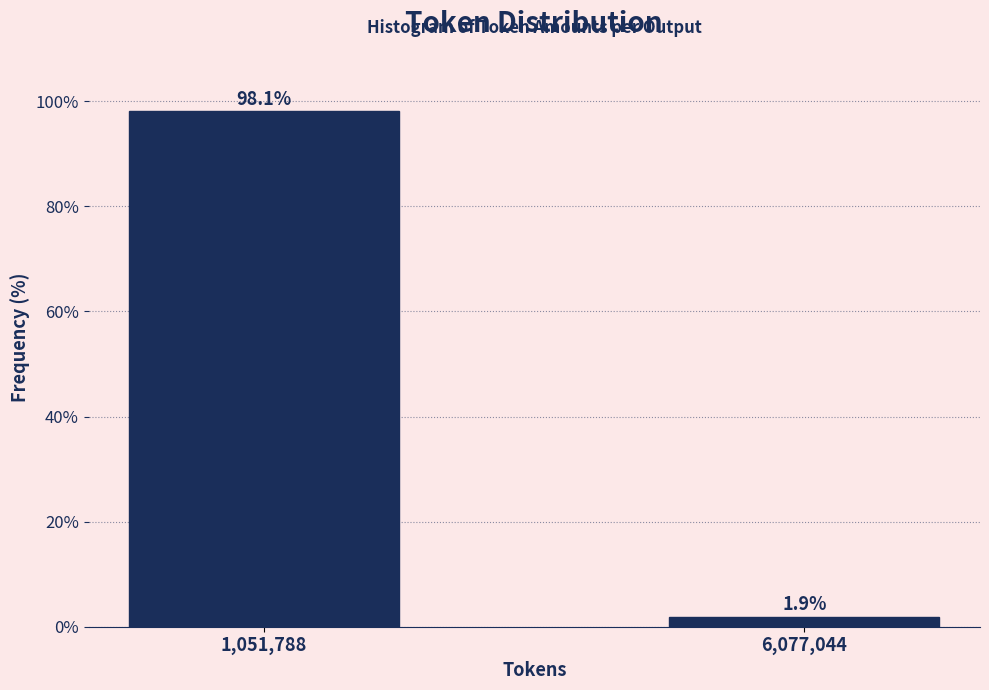

Reading left to right, transcribe all the data shown in this chart.

1,051,788=98.1	6,077,044=1.9